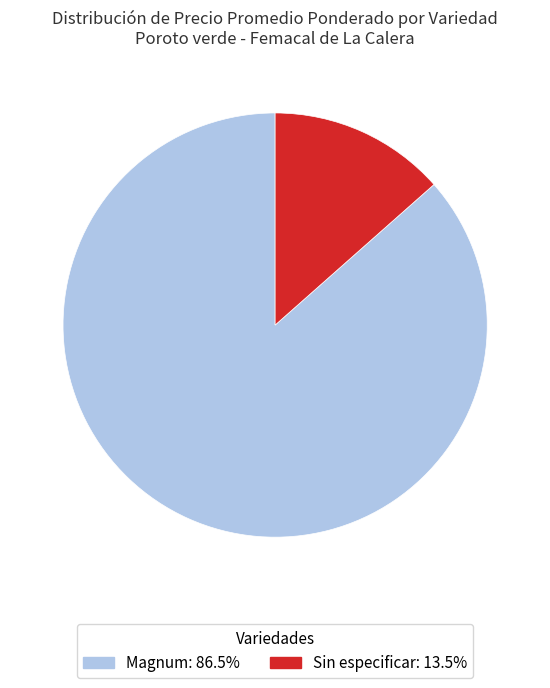

Which slice is the smallest?

Sin especificar